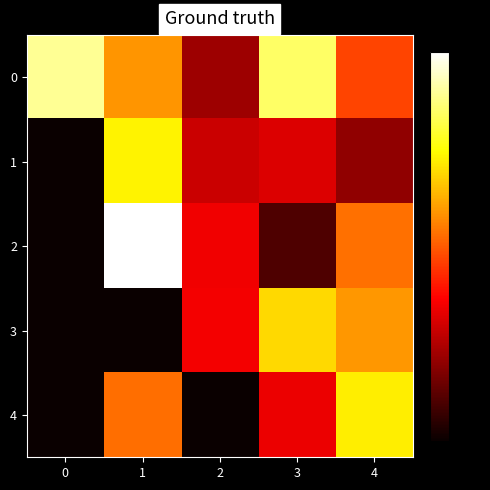

Between 2 and 4, which series saw the biggest shift?

4